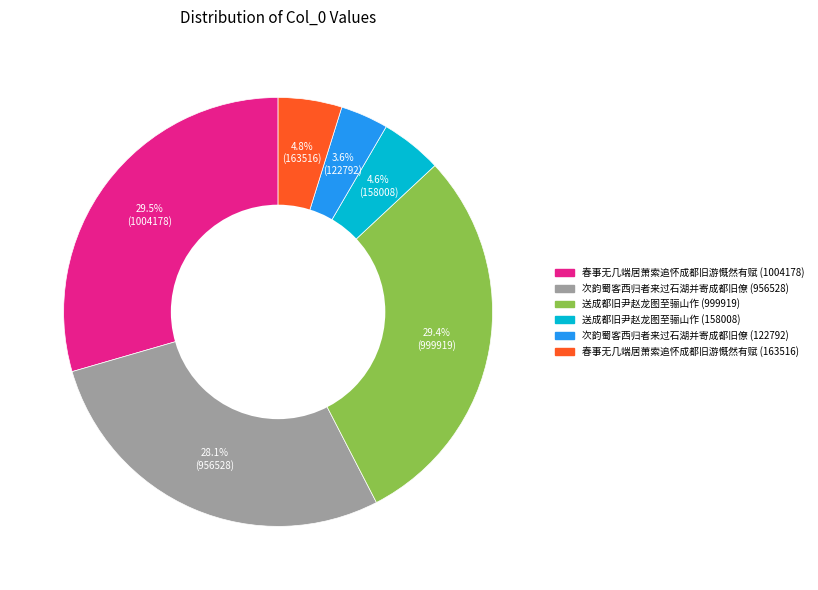

To the nearest percent, what is the difference between the largest and smallest slice percentages?

26%